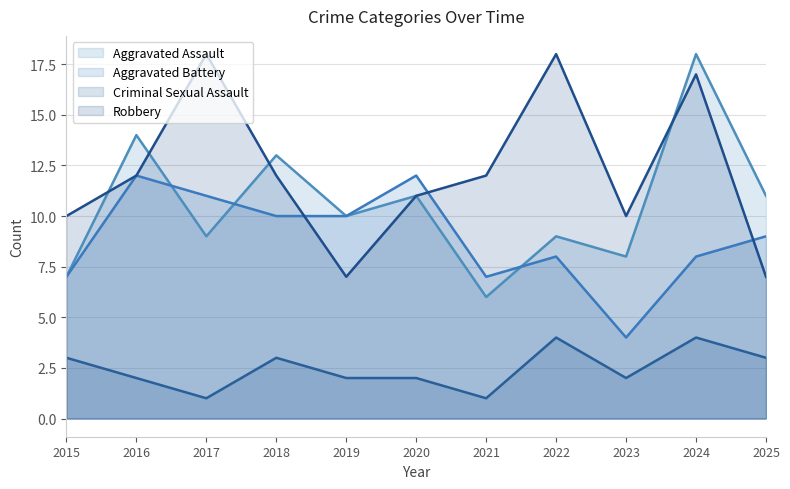

Which series changed the most between 2017 and 2023?

Robbery